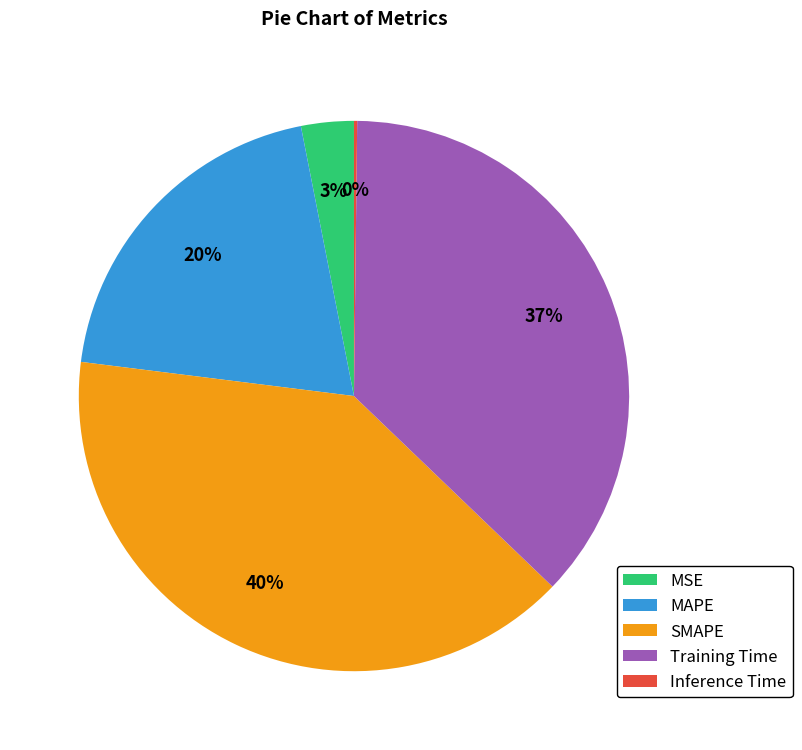

What is the largest slice in the pie chart?

SMAPE